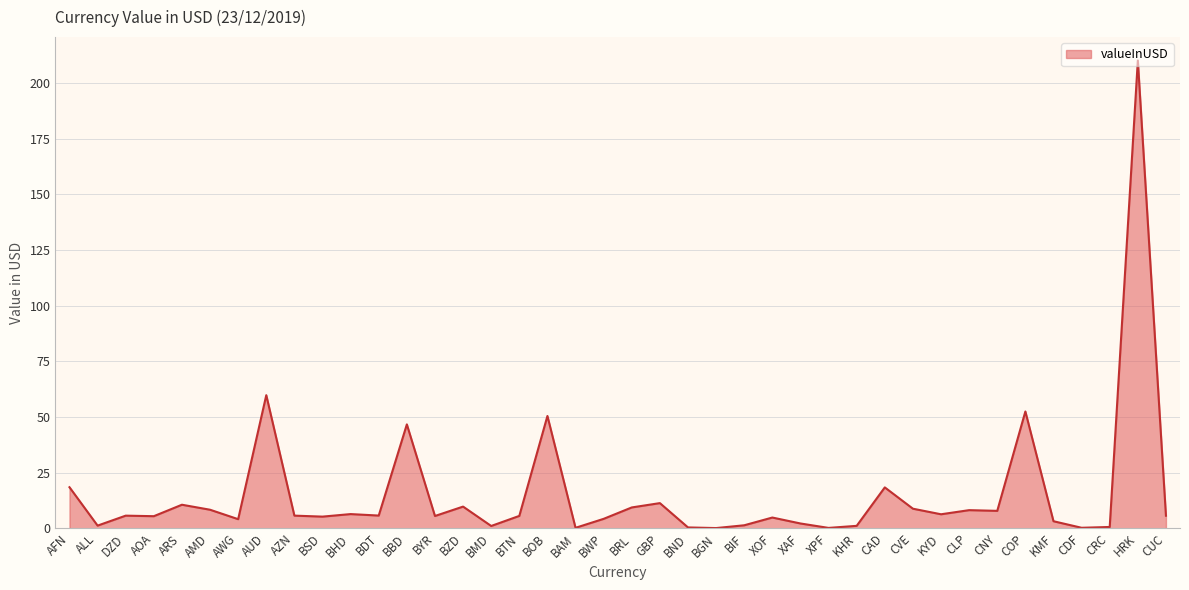

True or false: the data shows 11.3 at GBP.

True